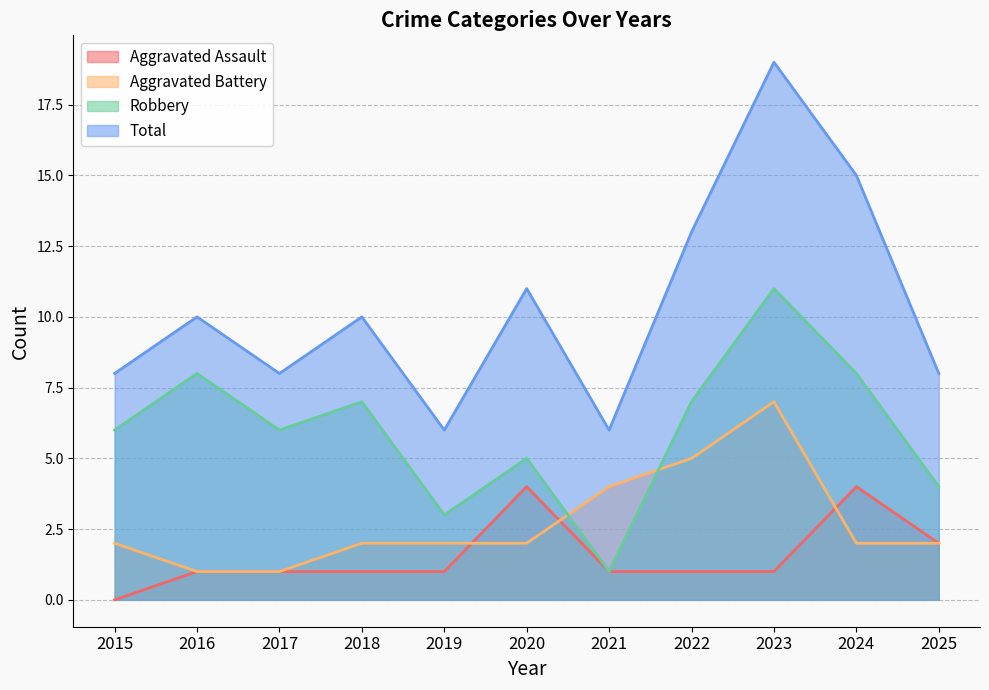

The value of Aggravated Assault at 2018 is 2. True or false?

False